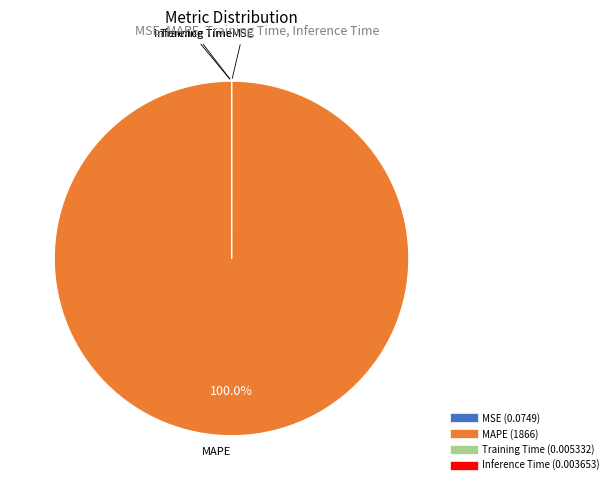

Is it true that MAPE is 100% of the pie?

True